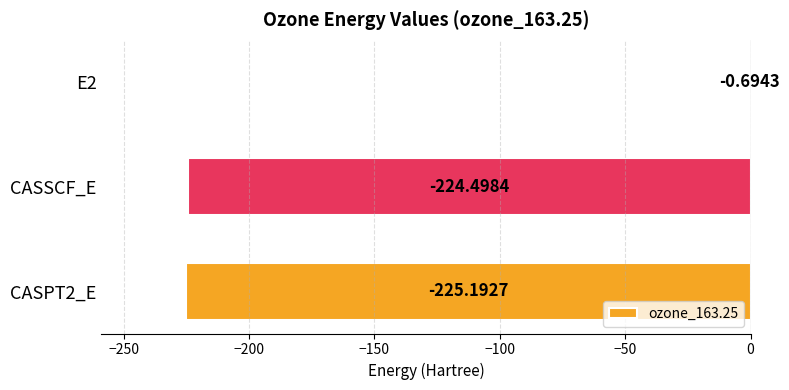

What is the sum of the values at E2 and CASPT2_E?

-225.9